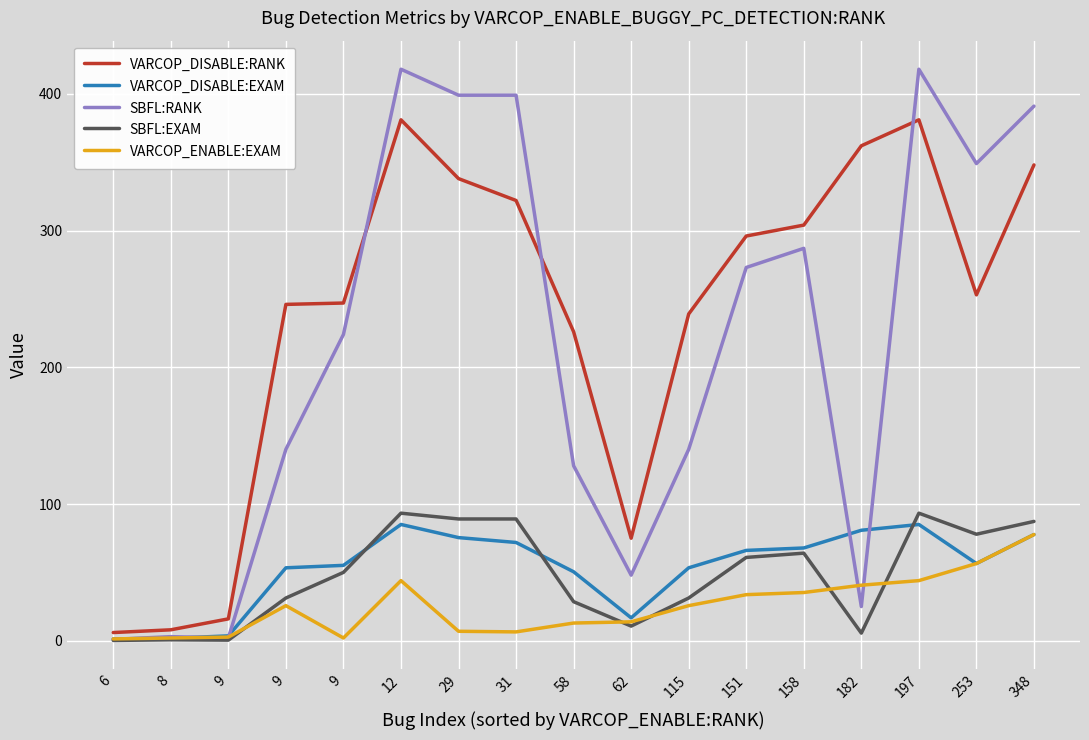

Which category has the highest value in the SBFL:RANK series?

12